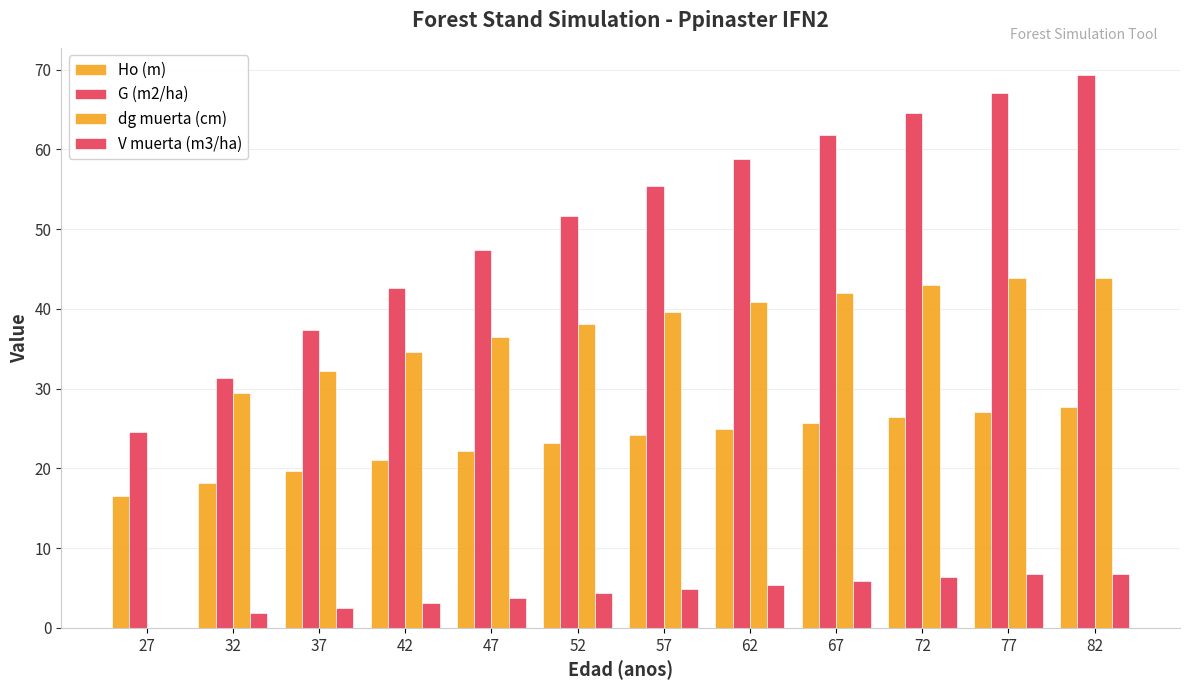

How many groups of bars are there?

12